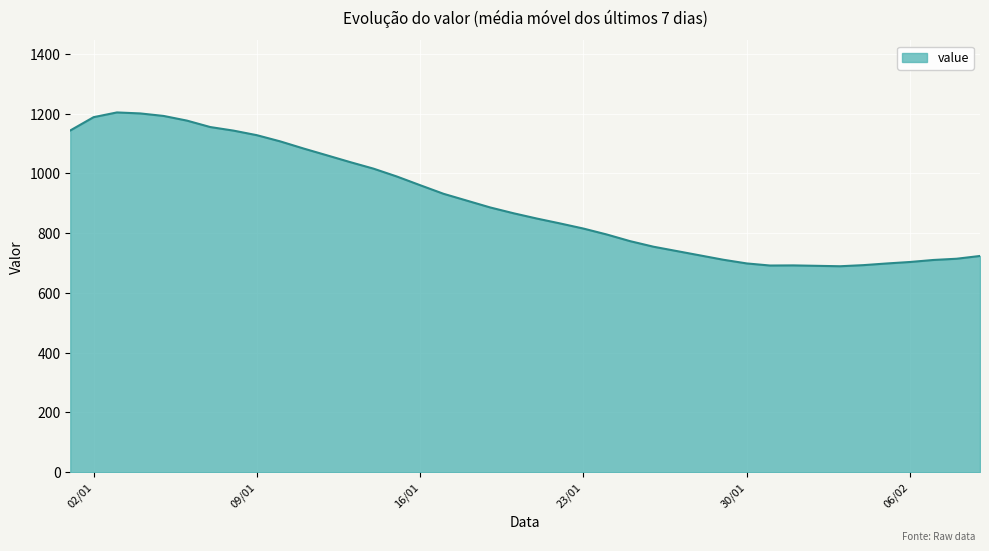

What is the minimum value shown in the chart?

689.4